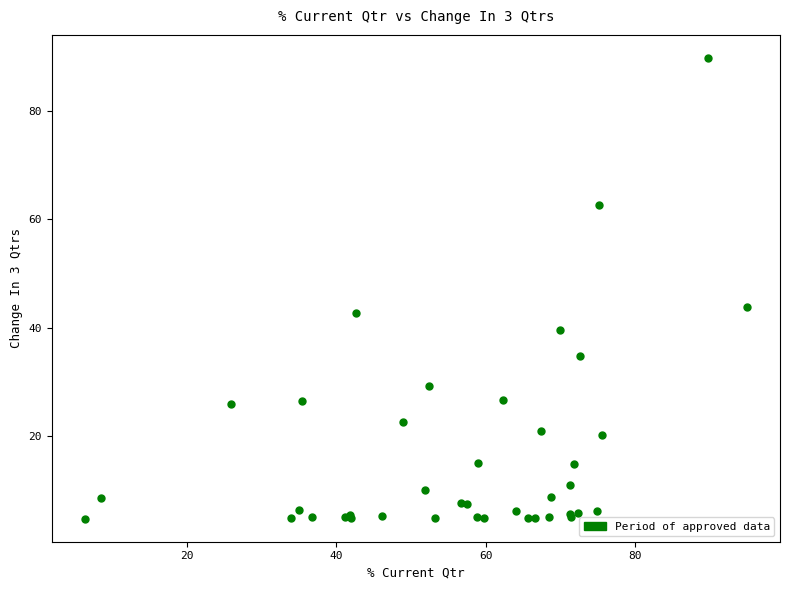

What Y value in the scatter plot is closest to 47?

43.7